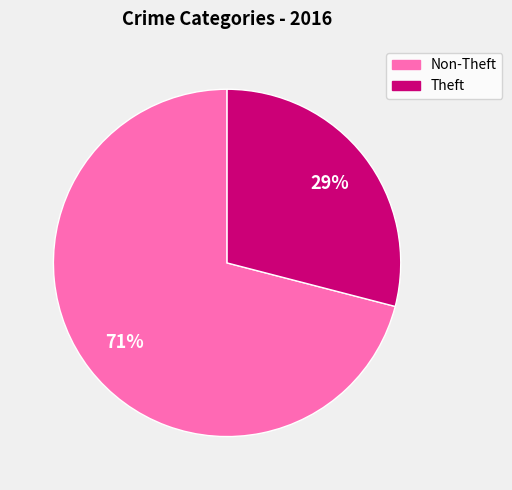

Is there a majority slice in this chart?

Yes